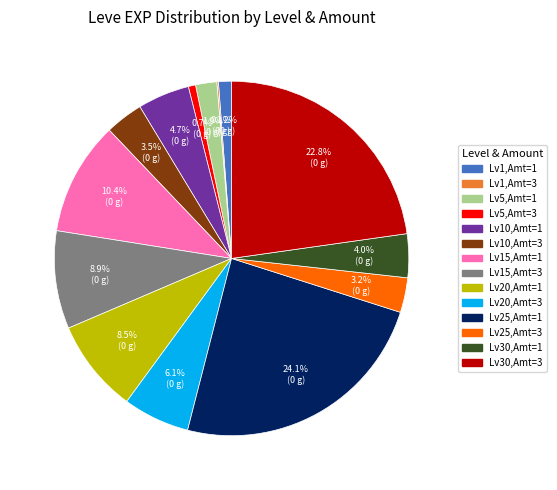

Does any single category account for the majority?

No